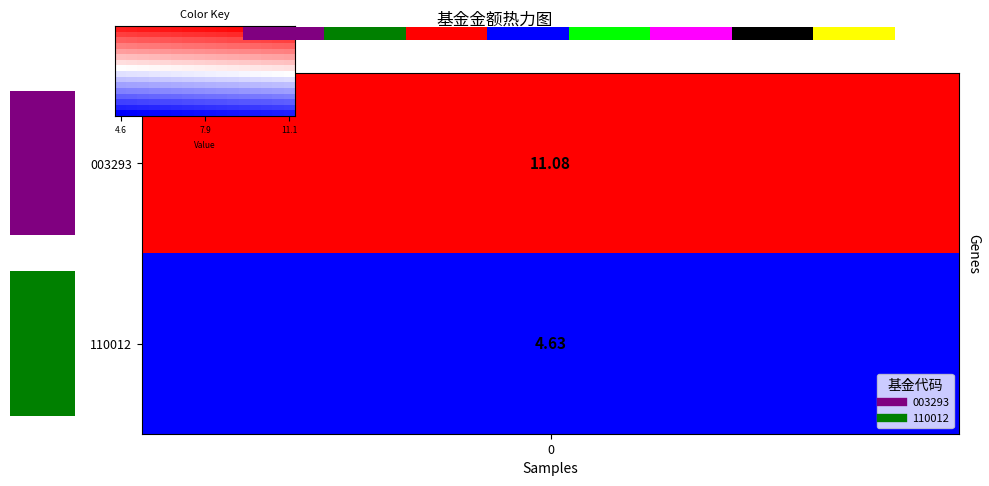

What is the greatest value displayed?

11.1